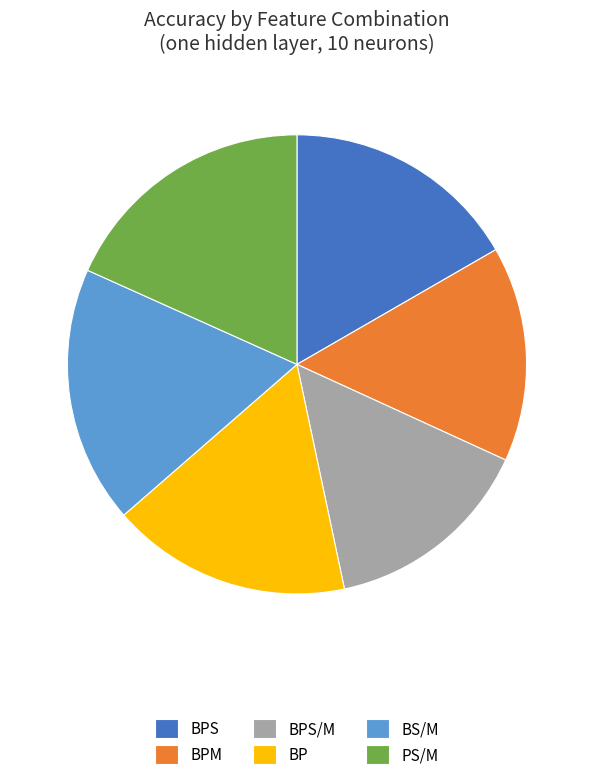

Is BP the majority of the pie?

No